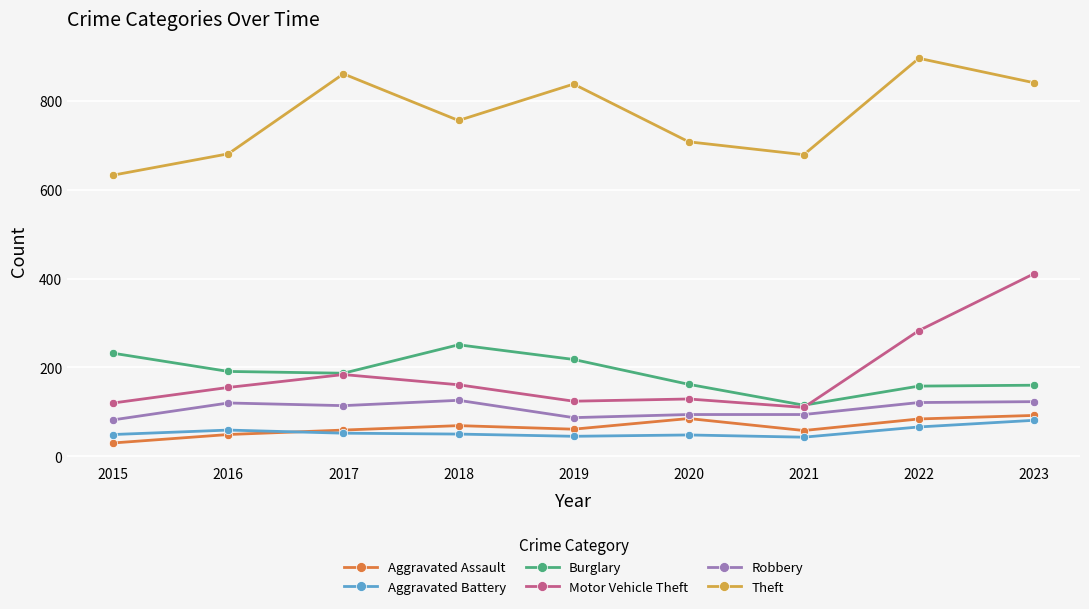

The Theft series shows 756 at 2018. True or false?

True